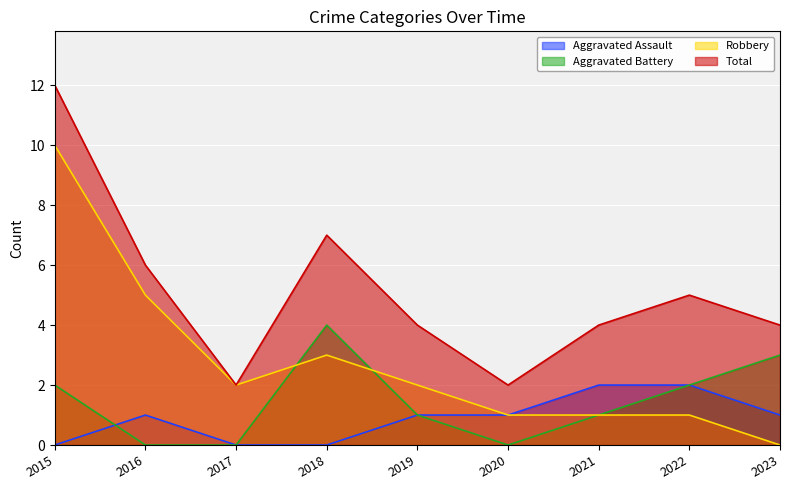

List the labels in order of Aggravated Assault value, largest first.

2021, 2022, 2016, 2019, 2020, 2023, 2015, 2017, 2018